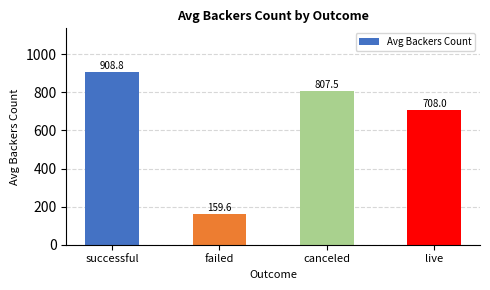

What is the label of the 1st bar from the left?

successful